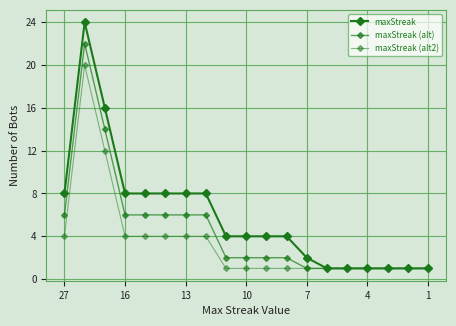

Is this an area chart (filled region under the line)?

No